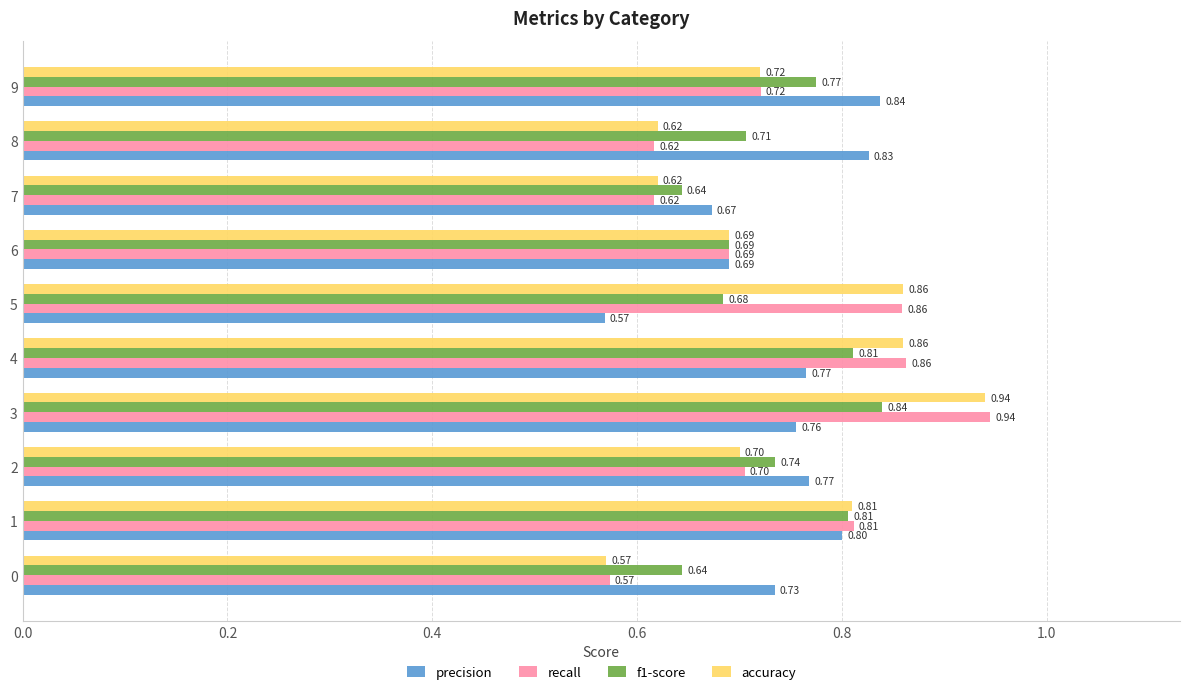

Which series has the largest total across all categories?

precision